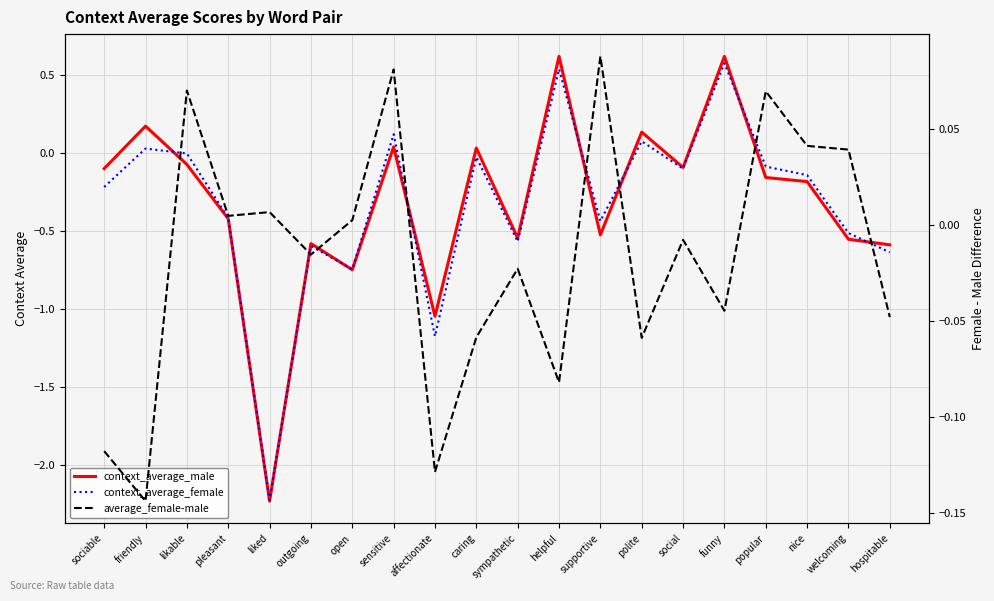

Between which two adjacent categories do average_female-male and context_average_male first intersect?

friendly and likable